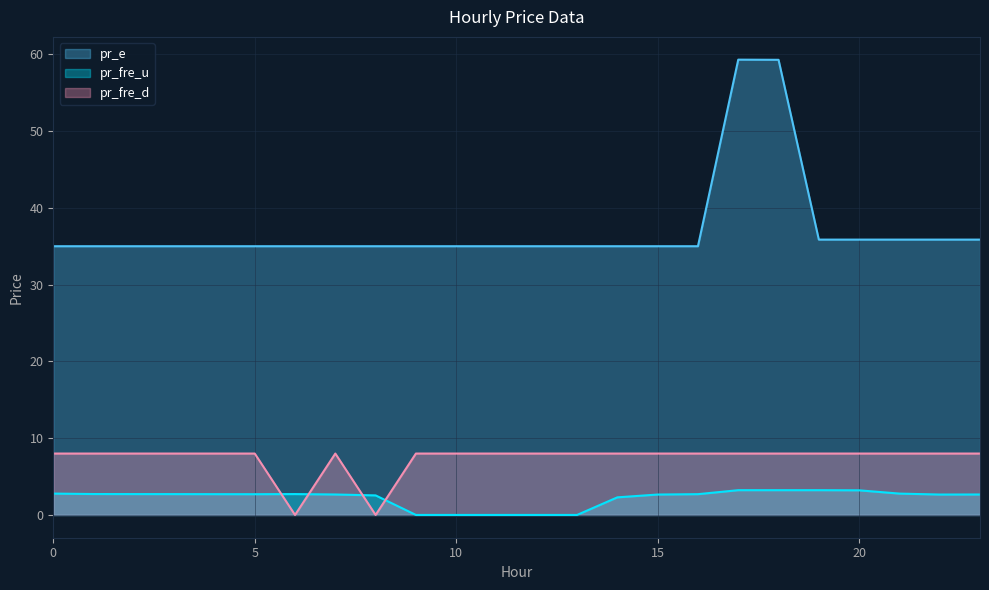

True or false: pr_e and pr_fre_d intersect in this chart.

False